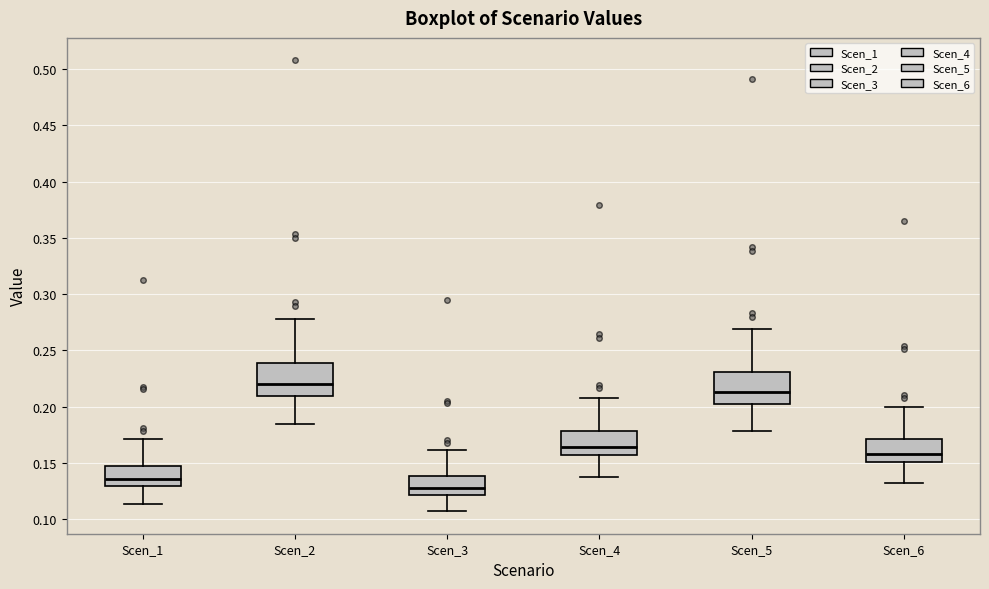

Reading left to right, transcribe this box plot: for each box, give where its median line is, the range the box spans, and where its two whiskers end, as read against the y-axis. The values are not printed on the chart, so give them approximately, as read against the axis.

Scen_1: median 0.135, box 0.130 to 0.145, whiskers 0.115 to 0.170
Scen_2: median 0.220, box 0.210 to 0.240, whiskers 0.185 to 0.280
Scen_3: median 0.130, box 0.120 to 0.140, whiskers 0.105 to 0.160
Scen_4: median 0.165, box 0.155 to 0.180, whiskers 0.140 to 0.210
Scen_5: median 0.215, box 0.205 to 0.230, whiskers 0.180 to 0.270
Scen_6: median 0.160, box 0.150 to 0.170, whiskers 0.130 to 0.200